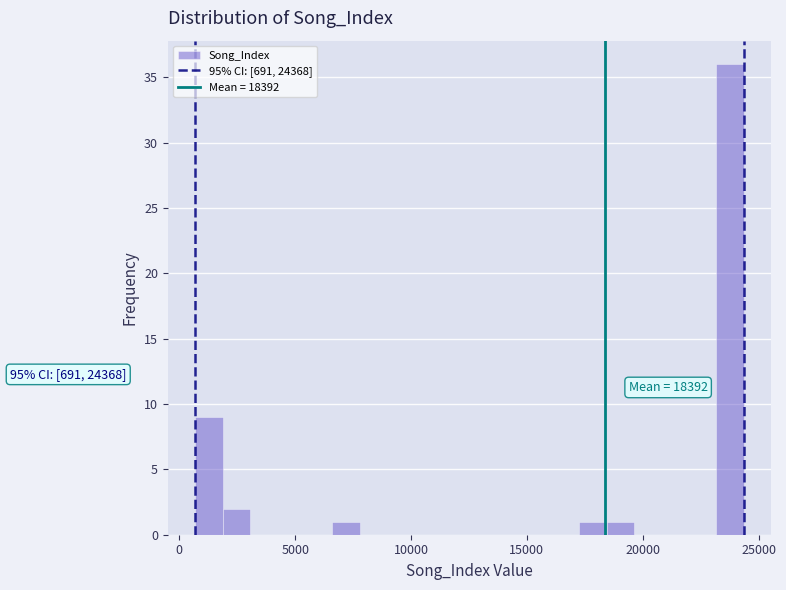

Read against the x-axis, roughly where is the centre of the tallest bar?

24000